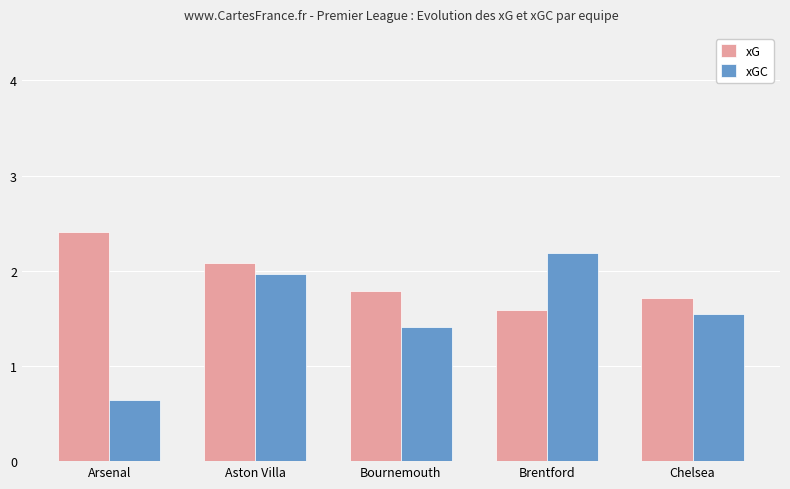

What is the maximum value shown in the chart?

2.4